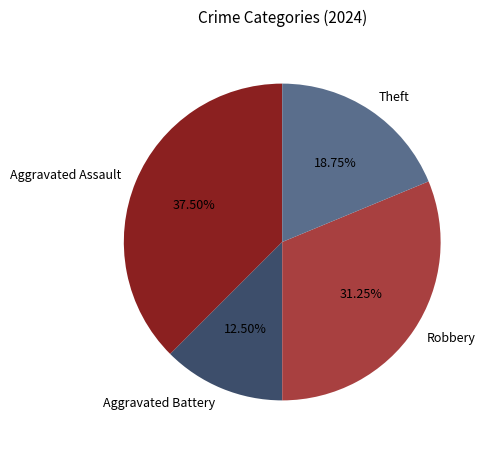

What is the ratio of the value at Theft to the value at Robbery?

0.6